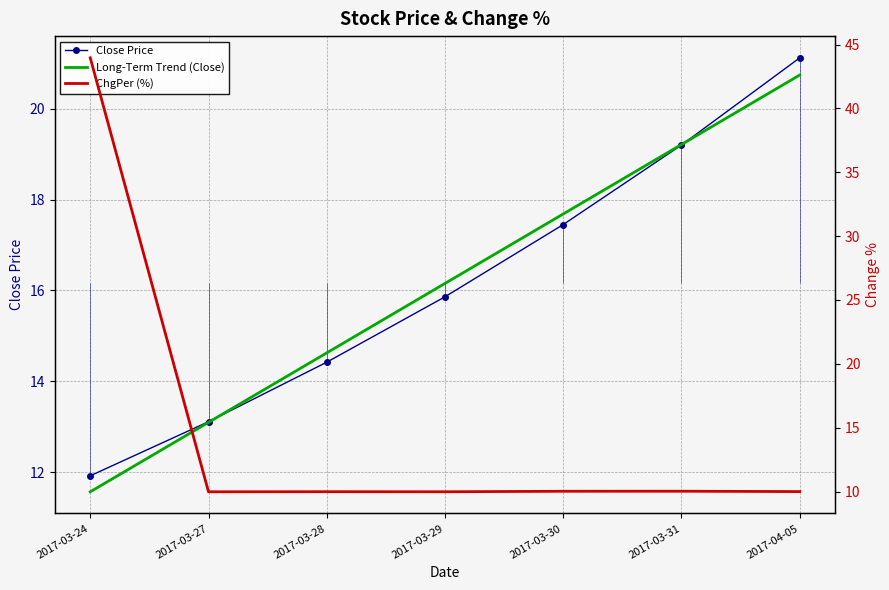

What is the difference between the highest and lowest values at 2017-03-24?

32.4